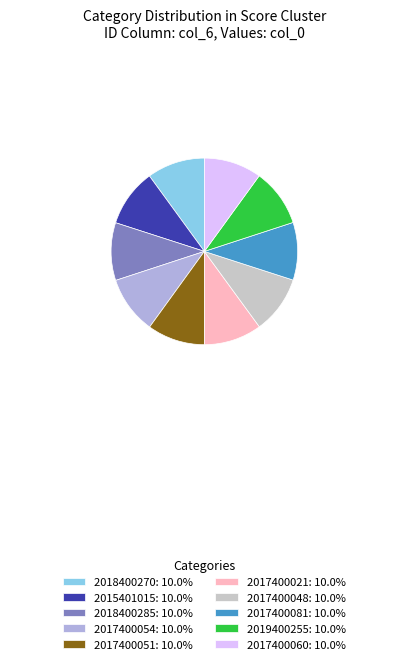

Is the sum of 2017400081: 10.0% and 2017400054: 10.0% greater than half?

No